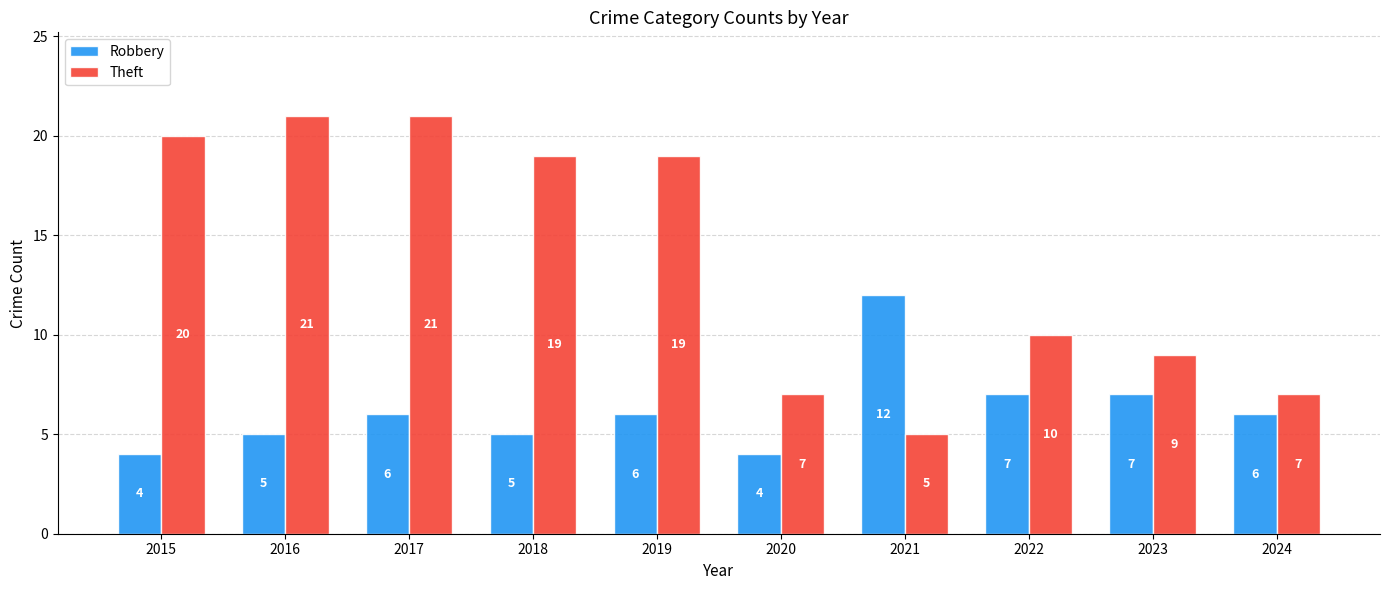

Are the bars horizontal?

No